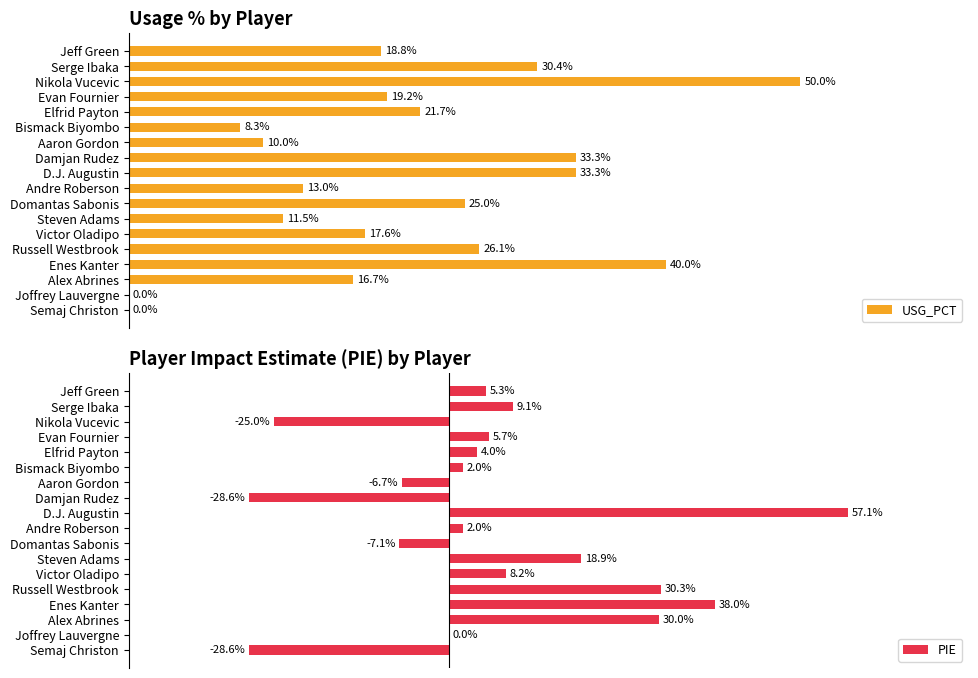

What is the value of the PIE bar at the 18th from the left?

-28.6